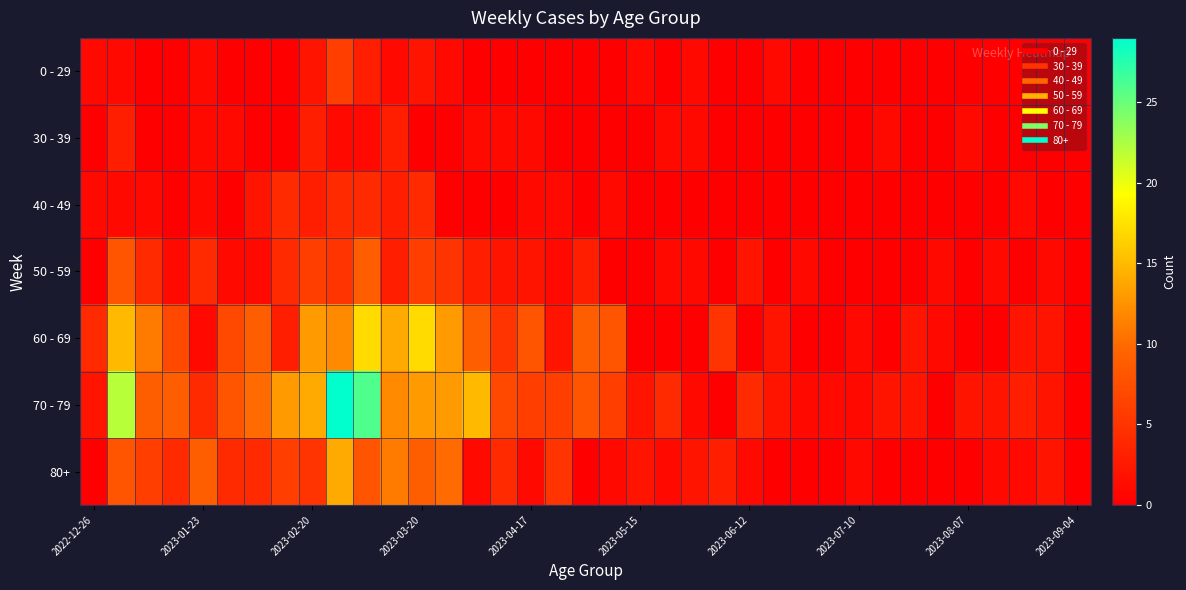

Which series has the largest total across all categories?

70 - 79